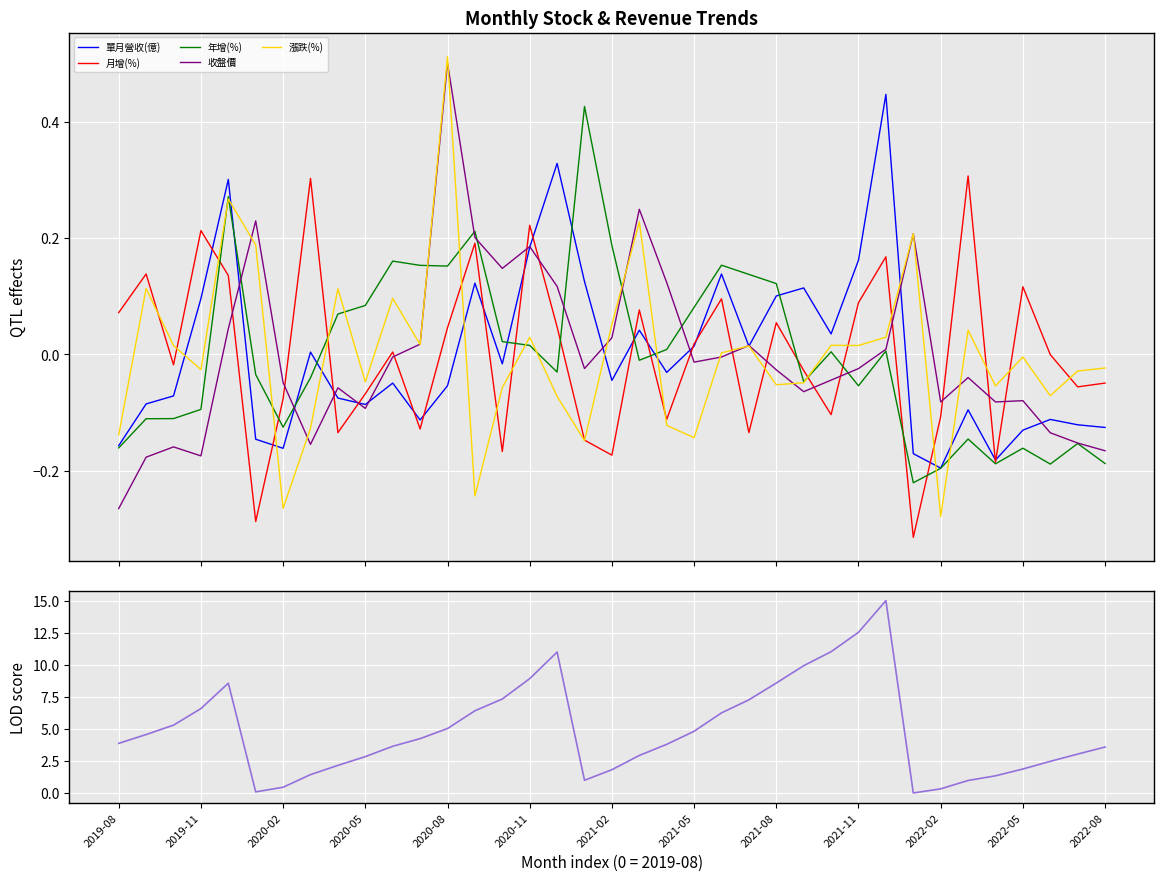

In 累計營收(億), how many points are lower than both neighbors (excluding endpoints)?

3